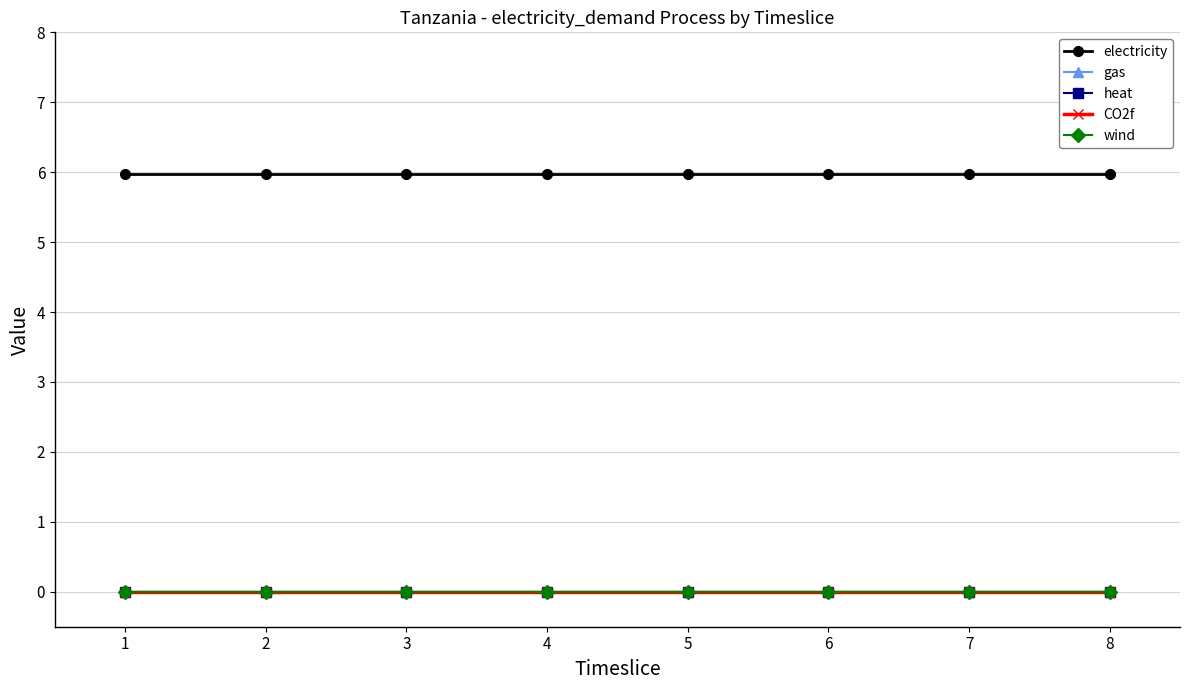

Reading left to right, what are all the values shown in this chart?

electricity: 1=6.0	2=6.0	3=6.0	4=6.0	5=6.0	6=6.0	7=6.0	8=6.0
gas: 1=0.0	2=0.0	3=0.0	4=0.0	5=0.0	6=0.0	7=0.0	8=0.0
heat: 1=0.0	2=0.0	3=0.0	4=0.0	5=0.0	6=0.0	7=0.0	8=0.0
CO2f: 1=0.0	2=0.0	3=0.0	4=0.0	5=0.0	6=0.0	7=0.0	8=0.0
wind: 1=0.0	2=0.0	3=0.0	4=0.0	5=0.0	6=0.0	7=0.0	8=0.0